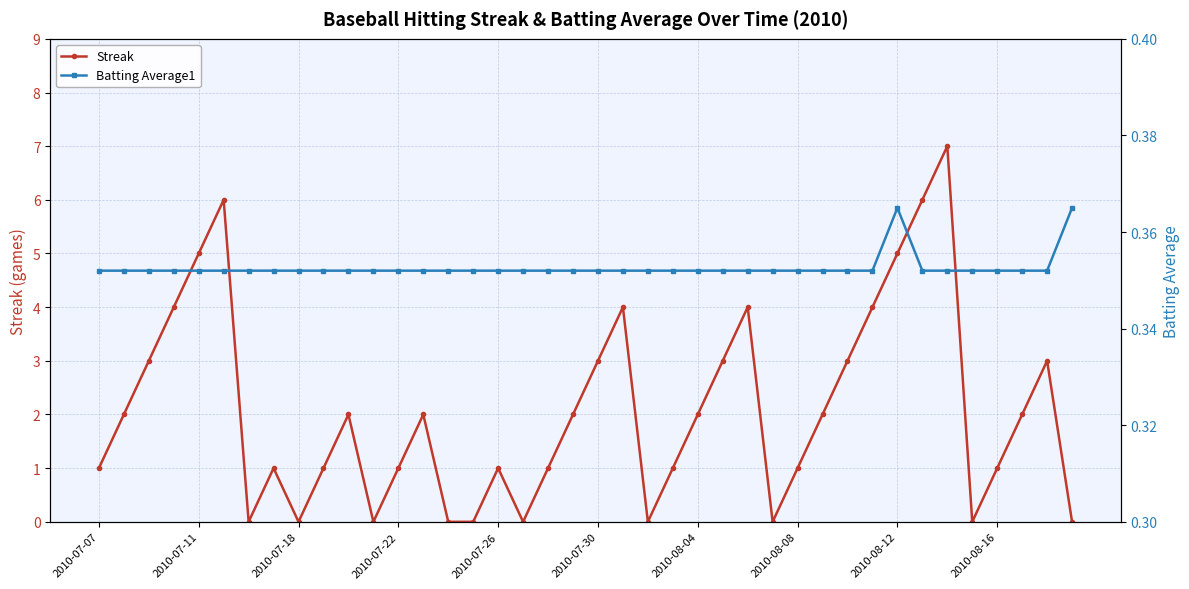

Reading left to right, what are all the values shown in this chart?

Streak: 1.0	2.0	3.0	4.0	5.0	6.0	0.0	1.0	0.0	1.0	2.0	0.0	1.0	2.0	0.0	0.0	1.0	0.0	1.0	2.0	3.0	4.0	0.0	1.0	2.0	3.0	4.0	0.0	1.0	2.0	3.0	4.0	5.0	6.0	7.0	0.0	1.0	2.0	3.0	0.0
Batting Average1: 0.4	0.4	0.4	0.4	0.4	0.4	0.4	0.4	0.4	0.4	0.4	0.4	0.4	0.4	0.4	0.4	0.4	0.4	0.4	0.4	0.4	0.4	0.4	0.4	0.4	0.4	0.4	0.4	0.4	0.4	0.4	0.4	0.4	0.4	0.4	0.4	0.4	0.4	0.4	0.4